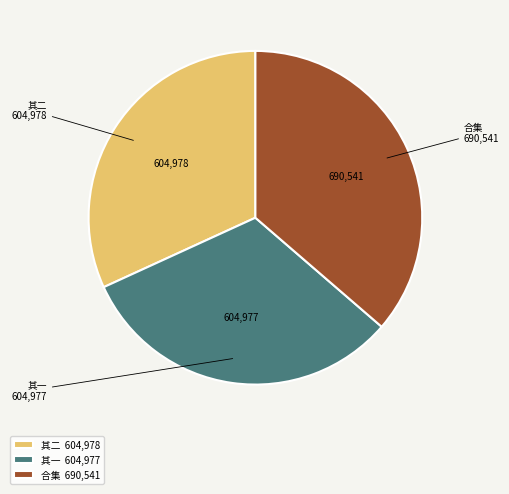

Combined, do 其二 604,978 and 其一 604,977 account for over 50%?

Yes